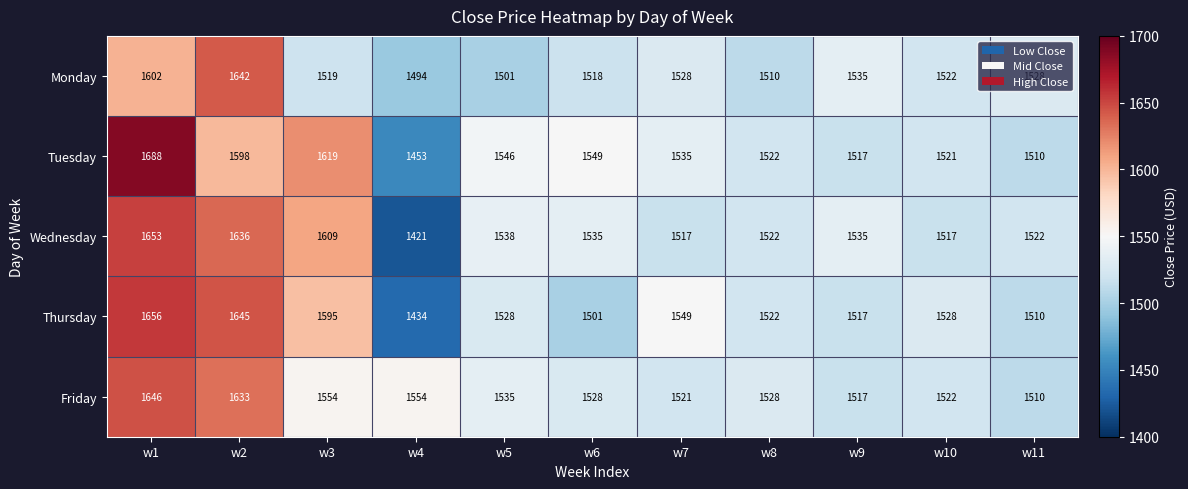

Which series has the largest total across all categories?

Tuesday